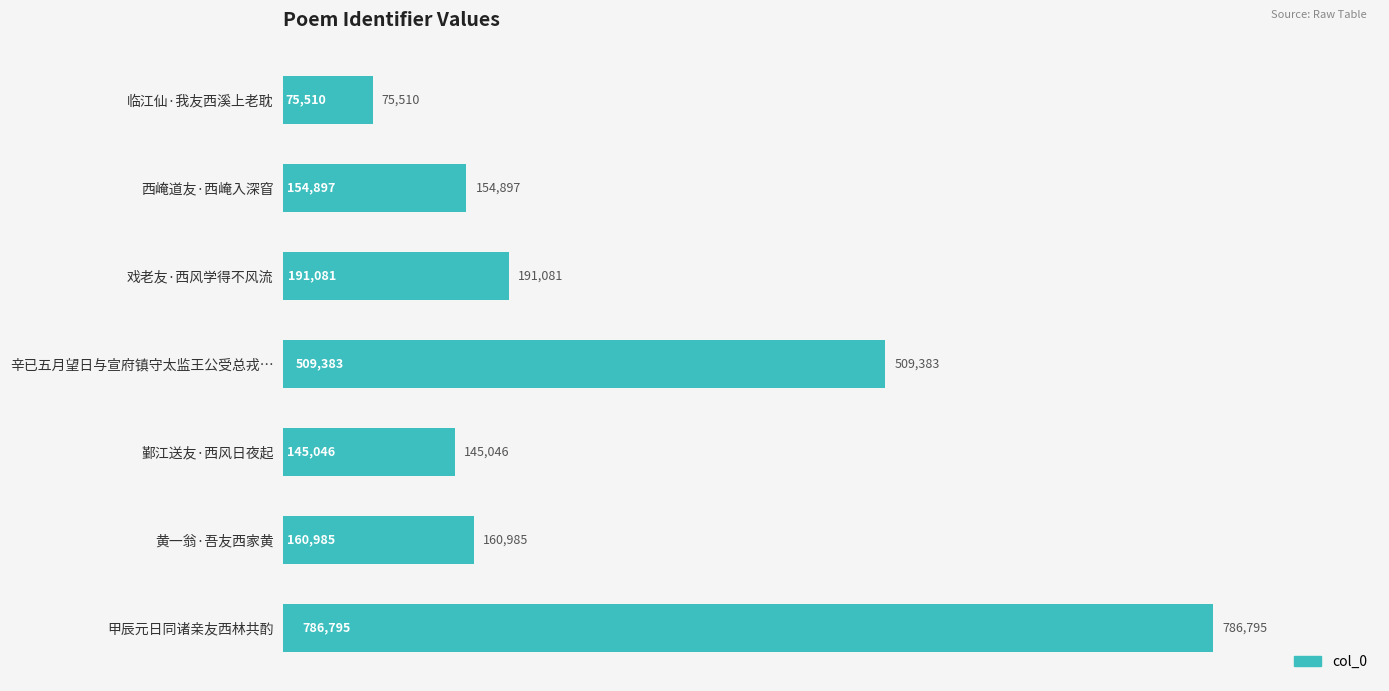

What position from the bottom is 甲辰元日同诸亲友西林共酌?

1